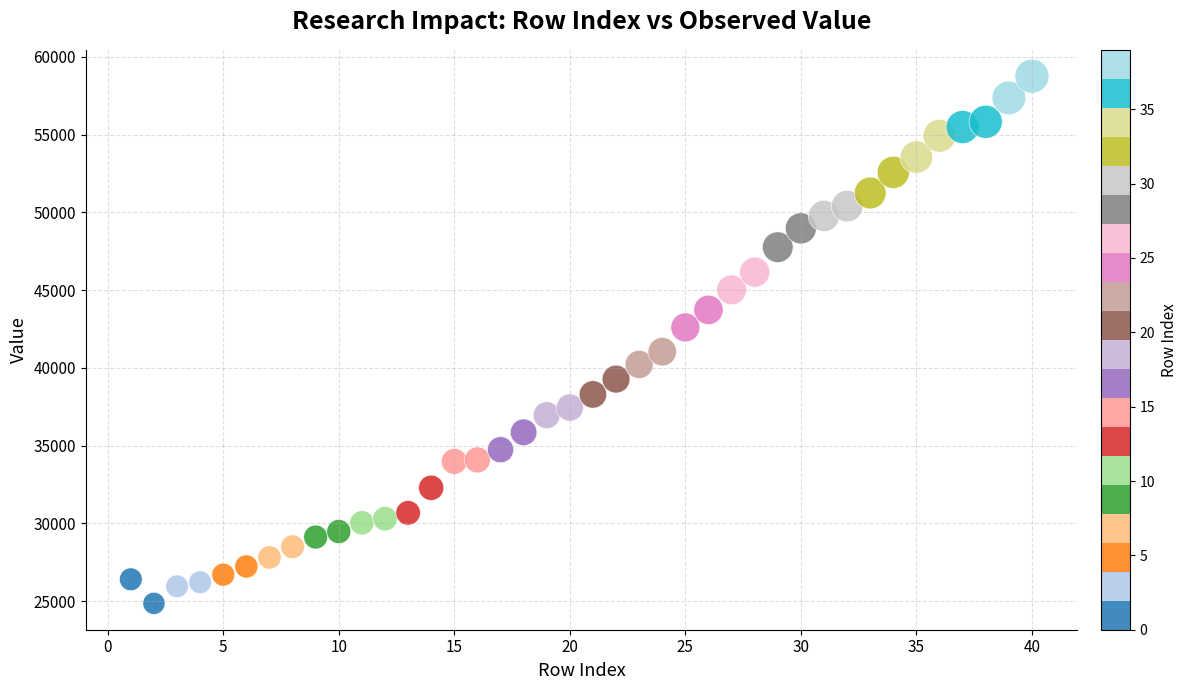

What is the range of X values (max minus min)?

39.0